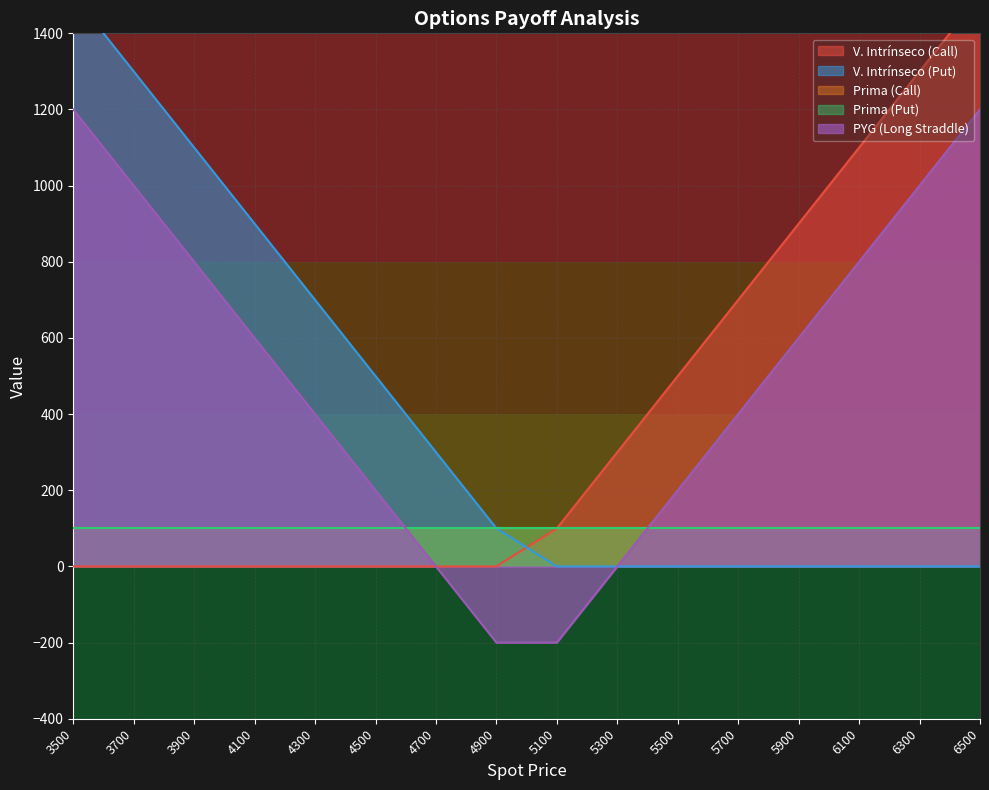

True or false: PYG (Long Straddle) has a value of 876 at 5300.

False